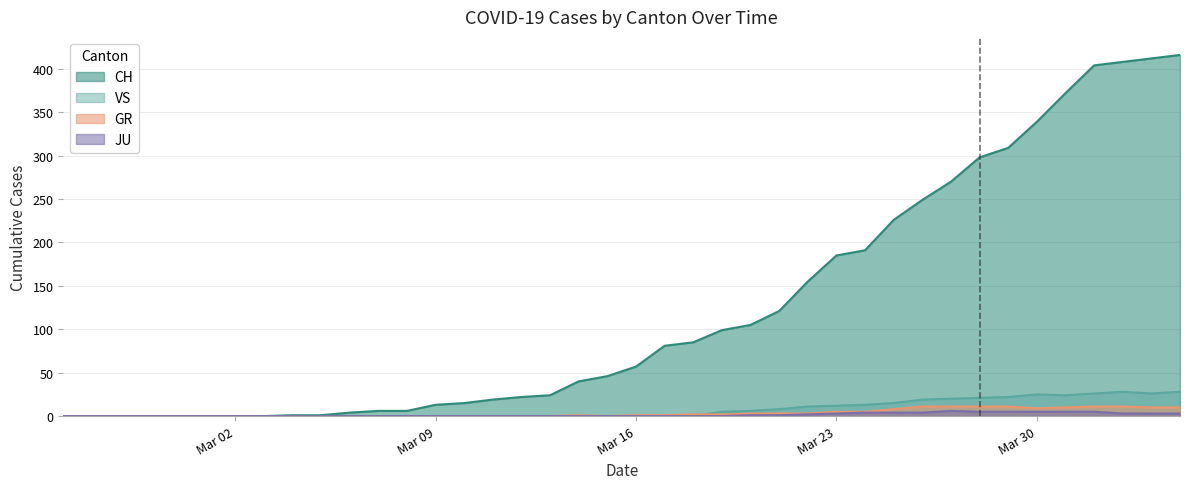

Which series has the largest total across all categories?

CH